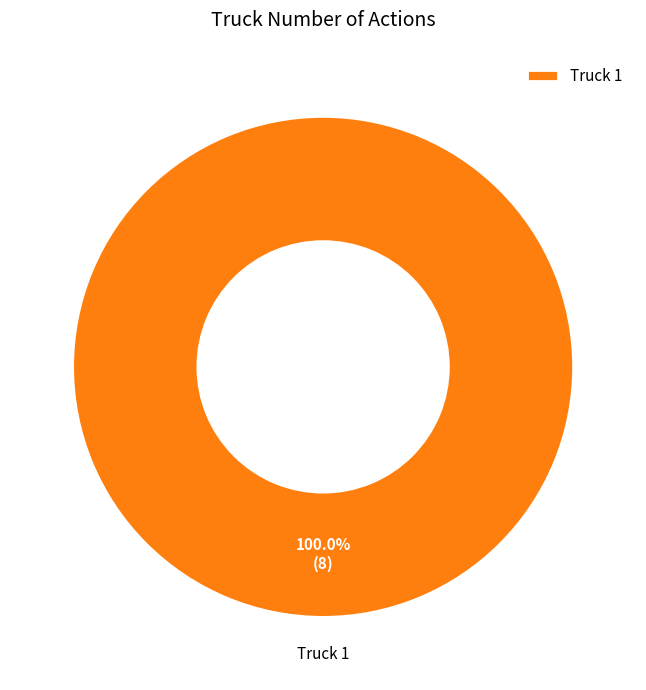

Rank the categories by value from highest to lowest.

Truck 1